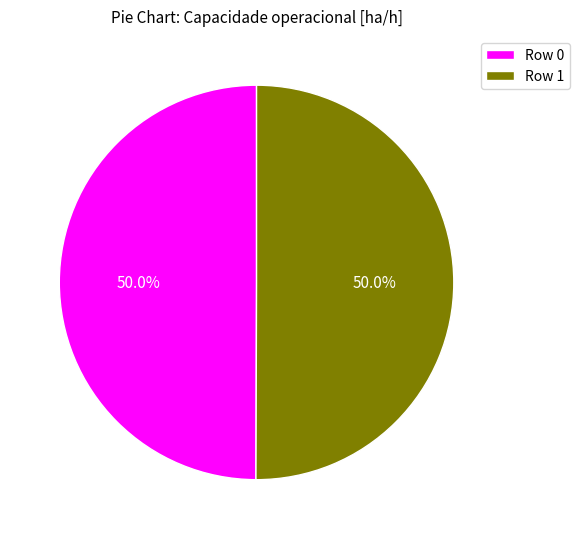

To the nearest percent, what is the combined percentage of Row 0 and Row 1?

100%